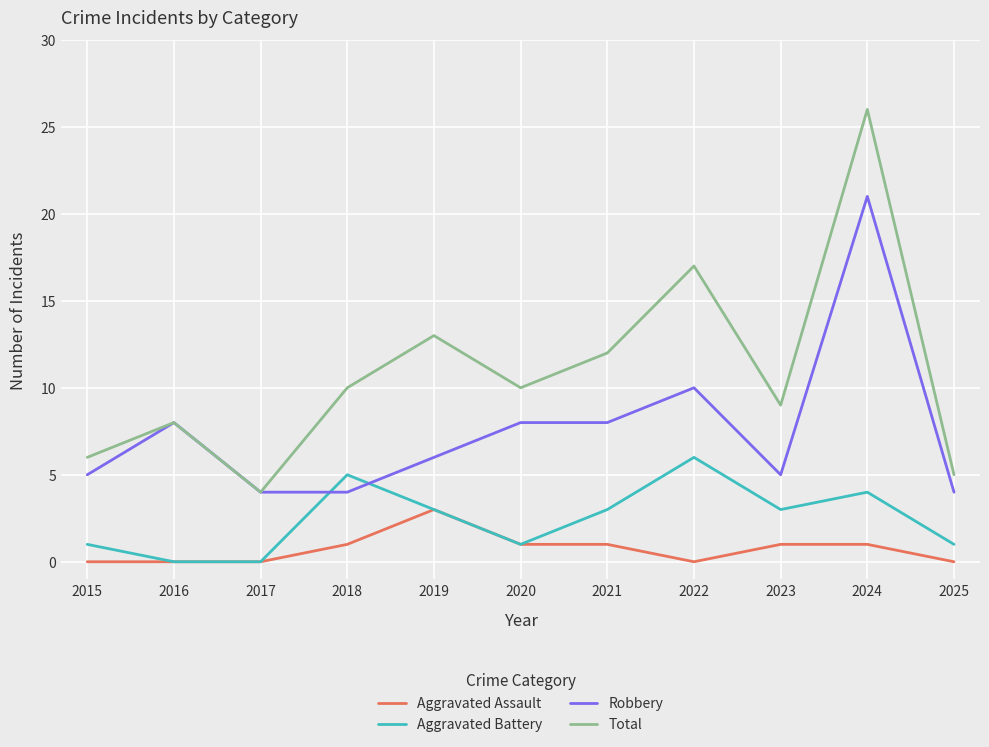

What is the difference between the Robbery values at 2018 and 2023?

1